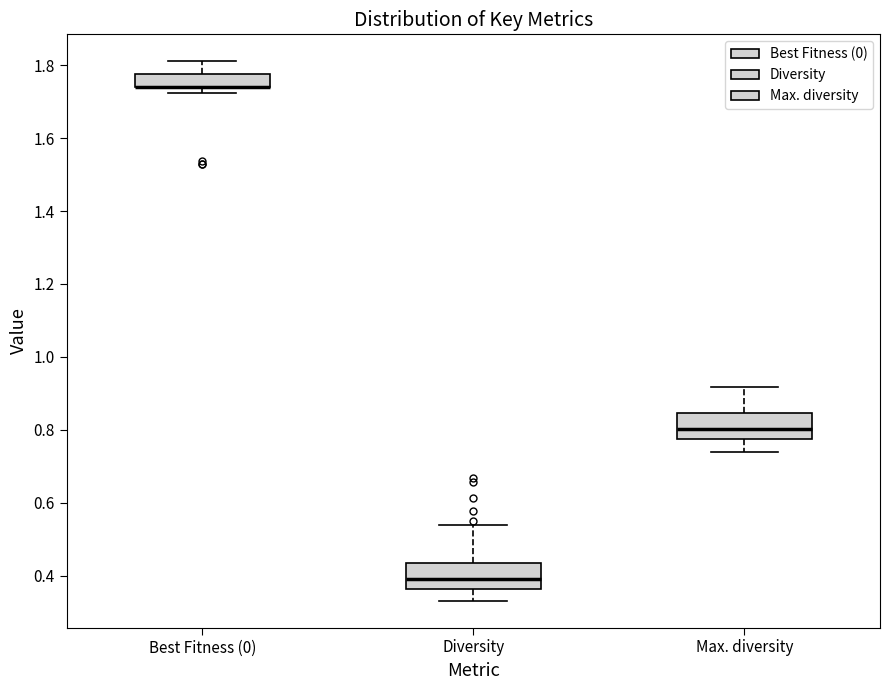

Reading left to right, read every box against the y-axis: the position of its median line, the range the box covers, and the ends of its whiskers. The values are not printed on the chart, so give them approximately, as read against the axis.

Best Fitness (0): median 1.74 (drawn on the box's lower edge), box 1.74 to 1.78, whiskers 1.72 to 1.82
Diversity: median 0.38, box 0.36 to 0.44, whiskers 0.34 to 0.54
Max. diversity: median 0.80, box 0.78 to 0.84, whiskers 0.74 to 0.92